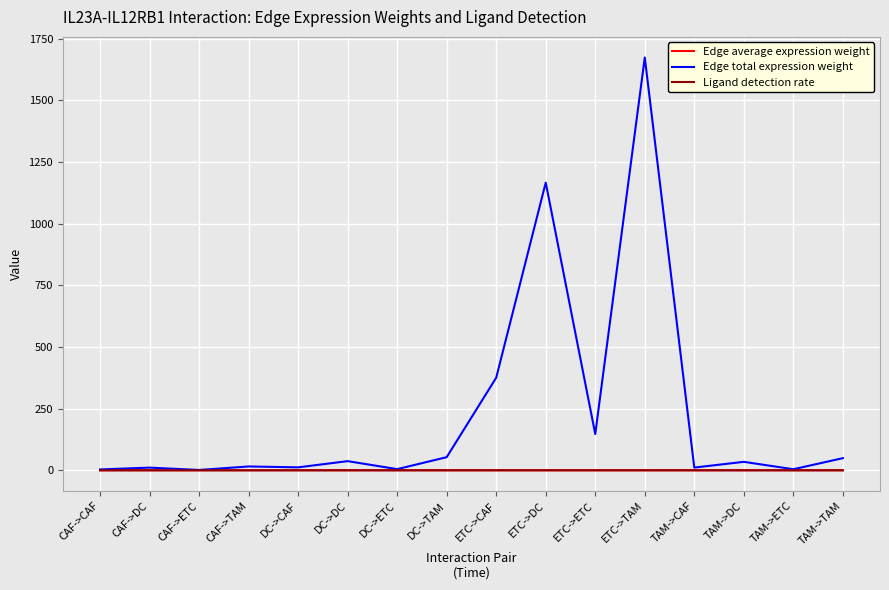

The value of Edge average expression weight at DC->CAF is 0.0. True or false?

True